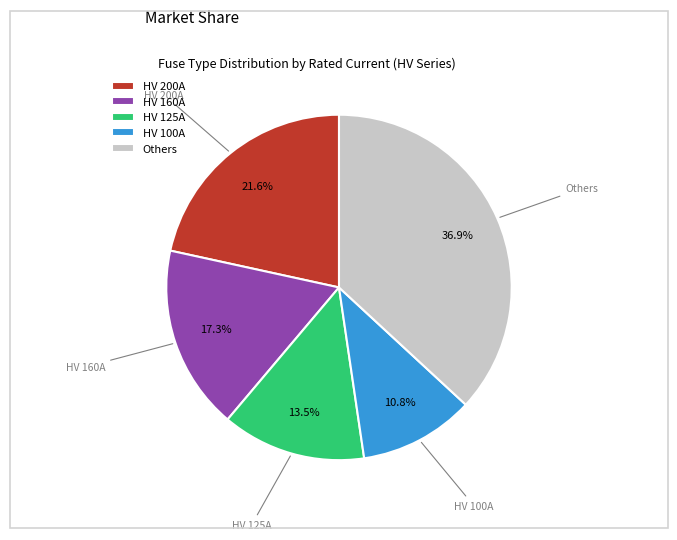

What is the ratio of the value at HV 100A to the value at HV 160A?

0.6